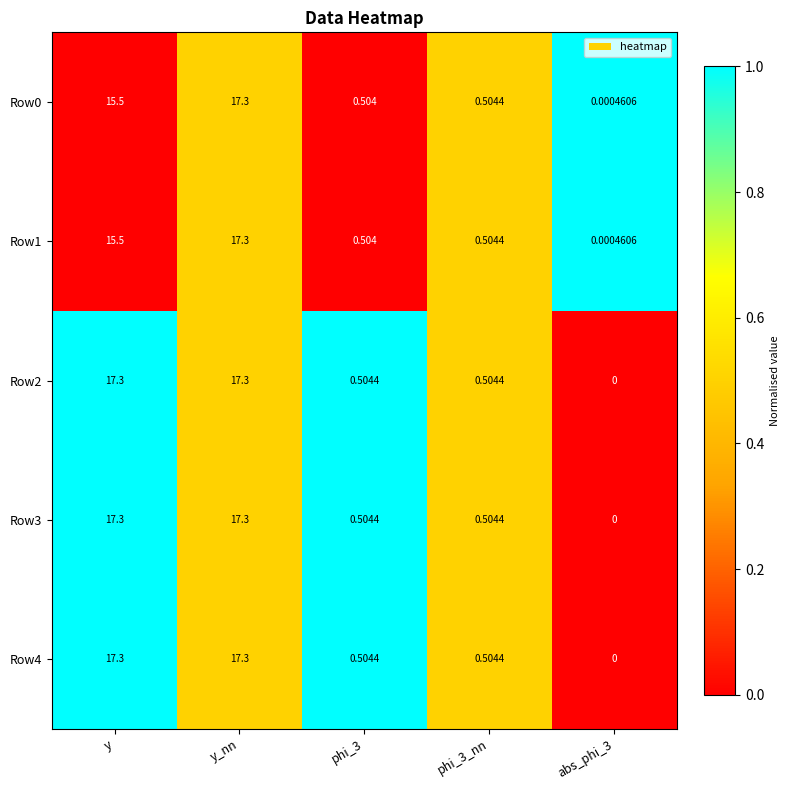

Is the value of Row3 at y greater than the value of Row0 at abs_phi_3?

Yes